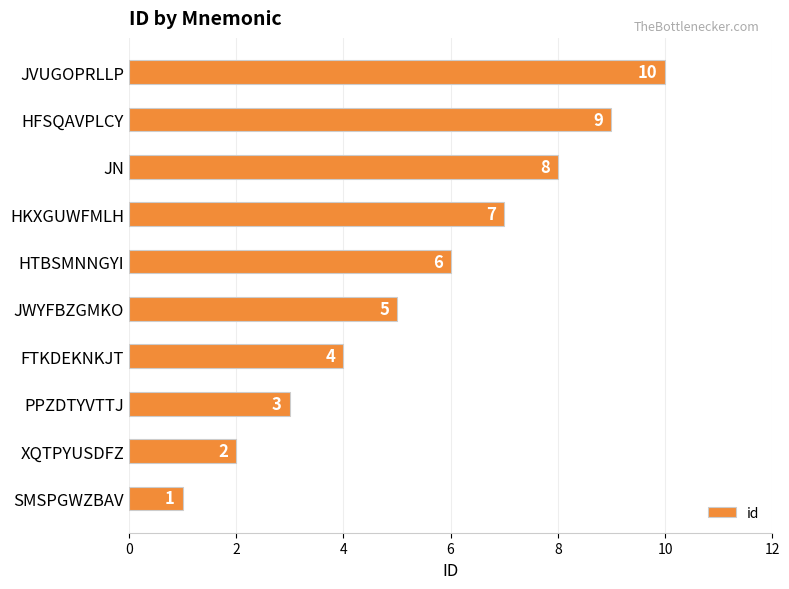

The value at FTKDEKNKJT is 6. True or false?

False